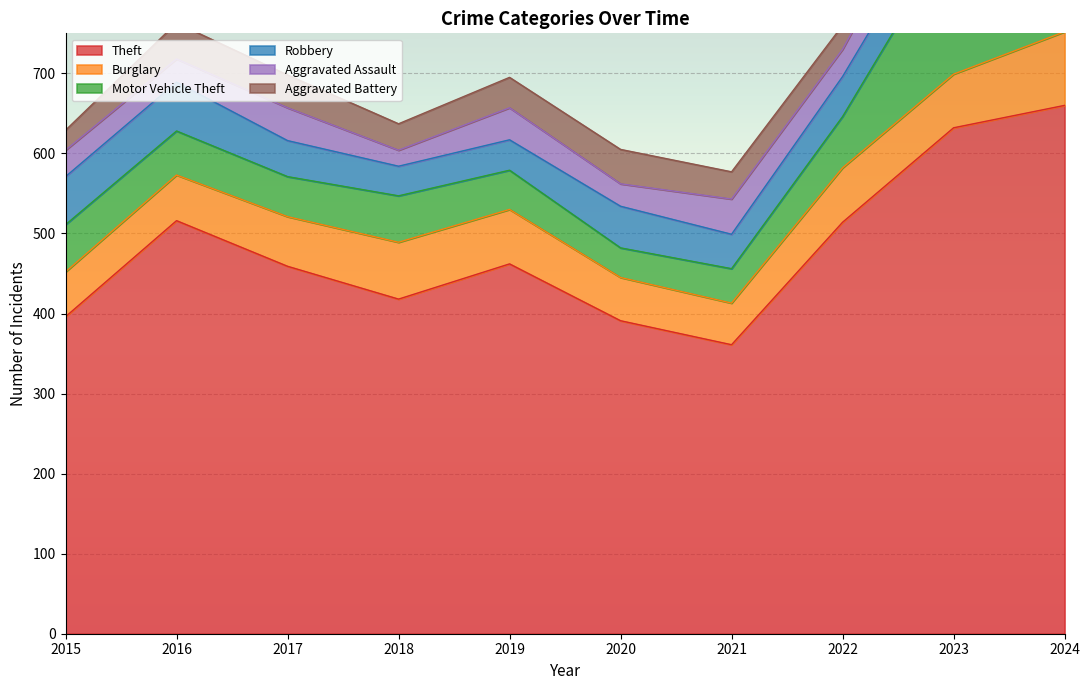

What is the sum of the Burglary values at 2021 and 2015?

108